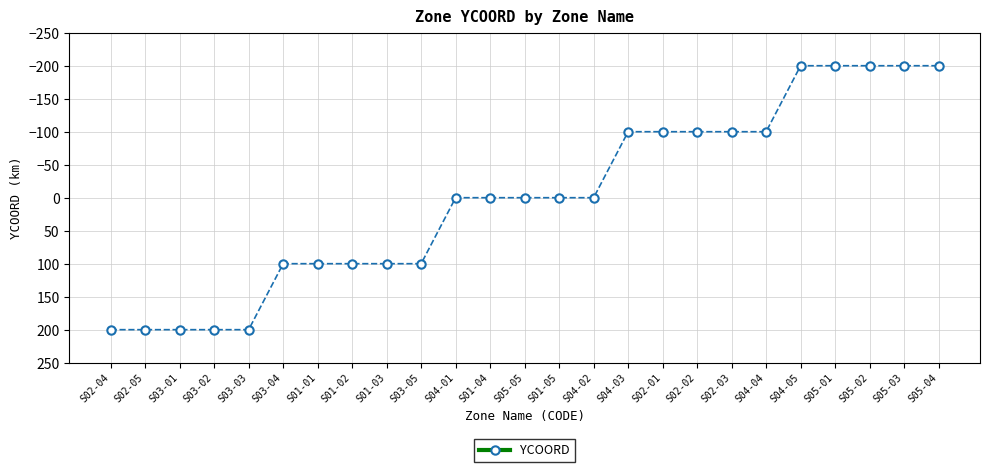

Count the number of data series in this chart.

1